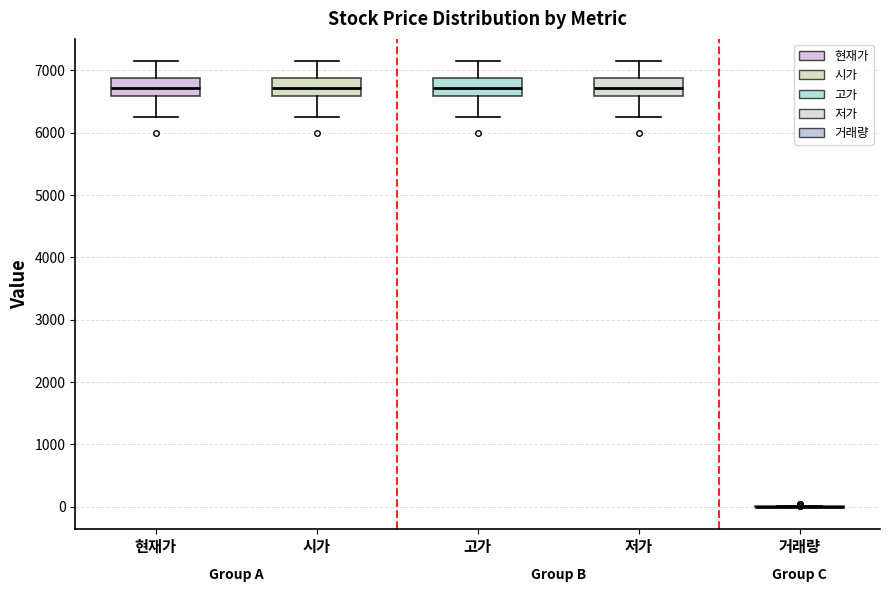

Where is the upper edge of the box for 시가 on the y-axis? The values are not printed on the chart, so give them approximately, as read against the axis.

6900